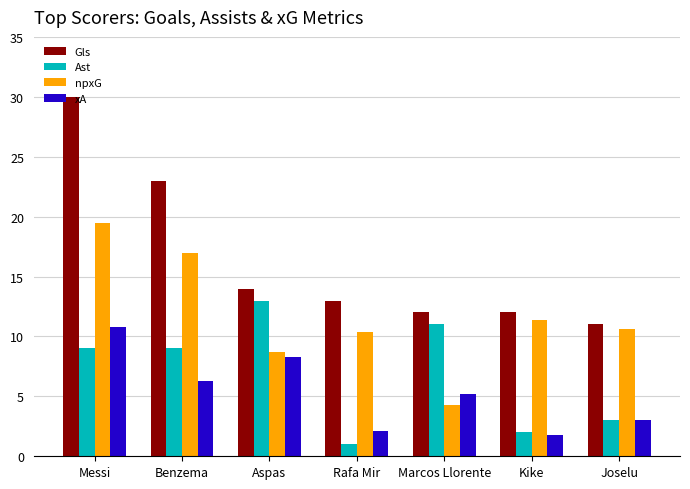

How many values in the xA series are below 5?

3